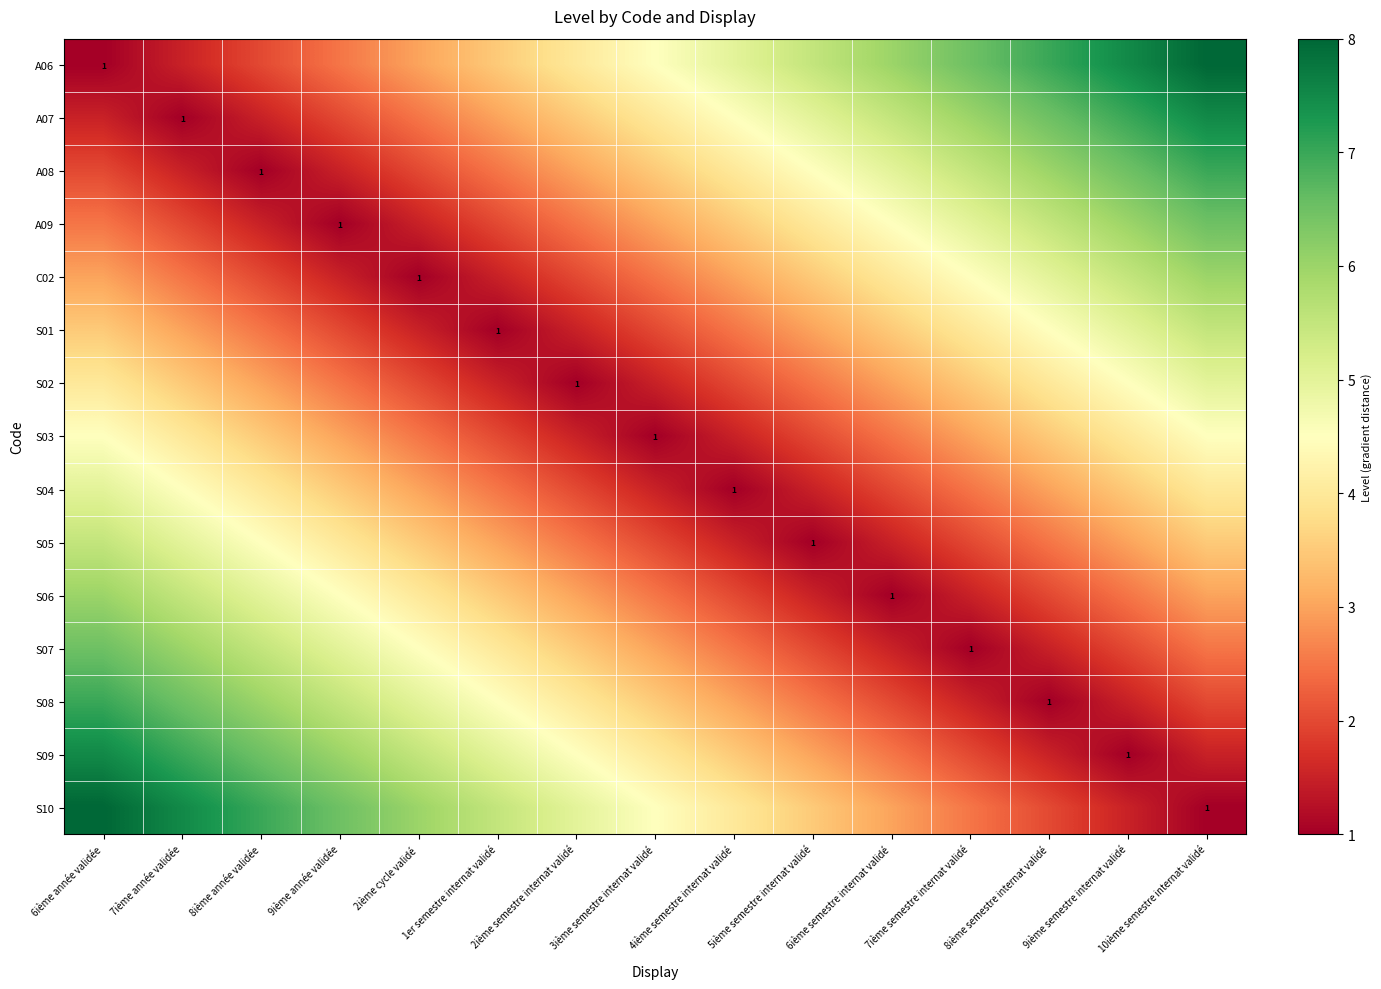

The S01 series shows 1.0 at 1er semestre internat validé. True or false?

True